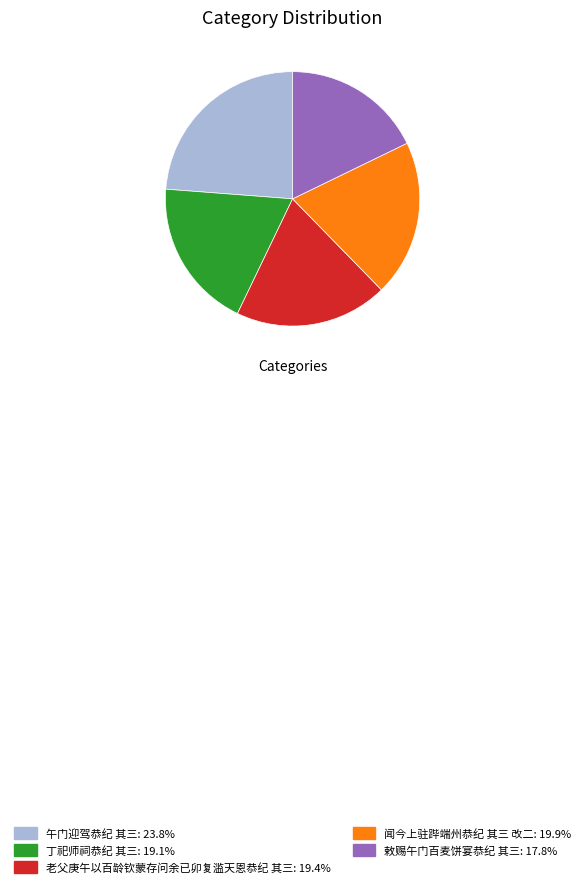

Count the number of slices in the pie.

5